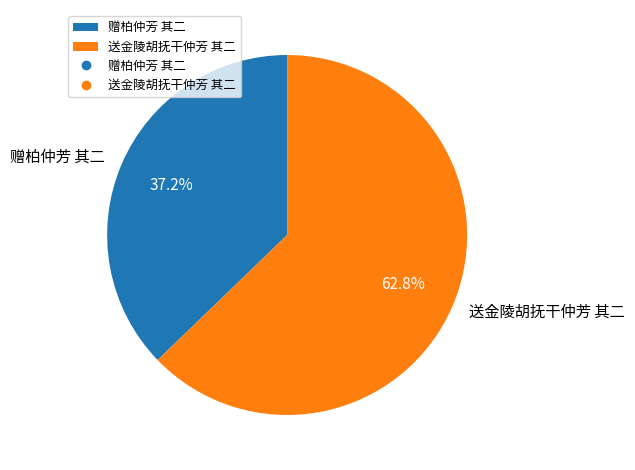

To the nearest percent, what portion does 送金陵胡抚干仲芳 其二 represent?

63%